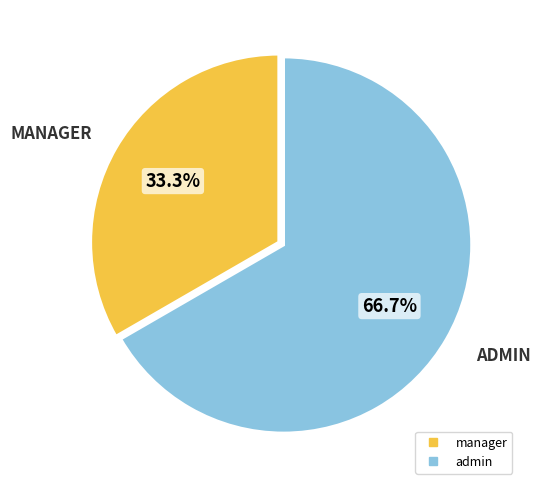

To the nearest percent, what is the difference between the largest and smallest slice percentages?

33%